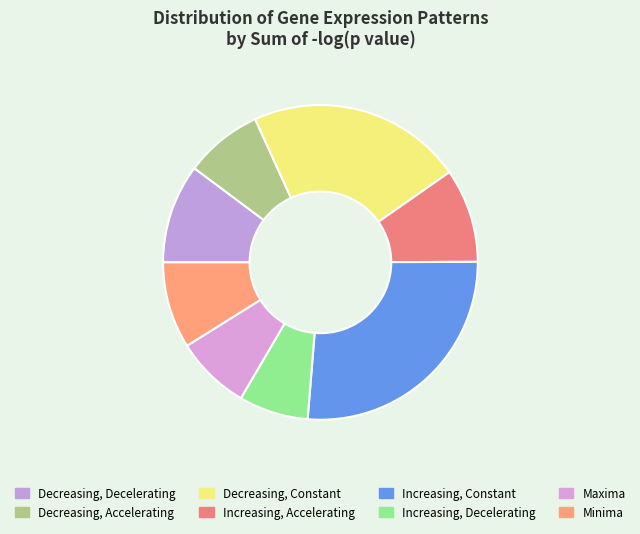

How many segments does this pie chart have?

8